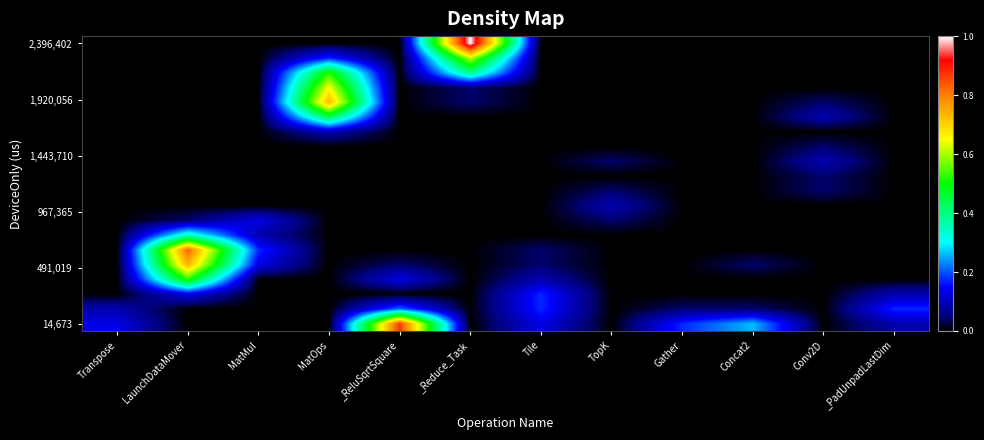

Between _ReluSqrtSquare and Transpose, which is larger?

_ReluSqrtSquare